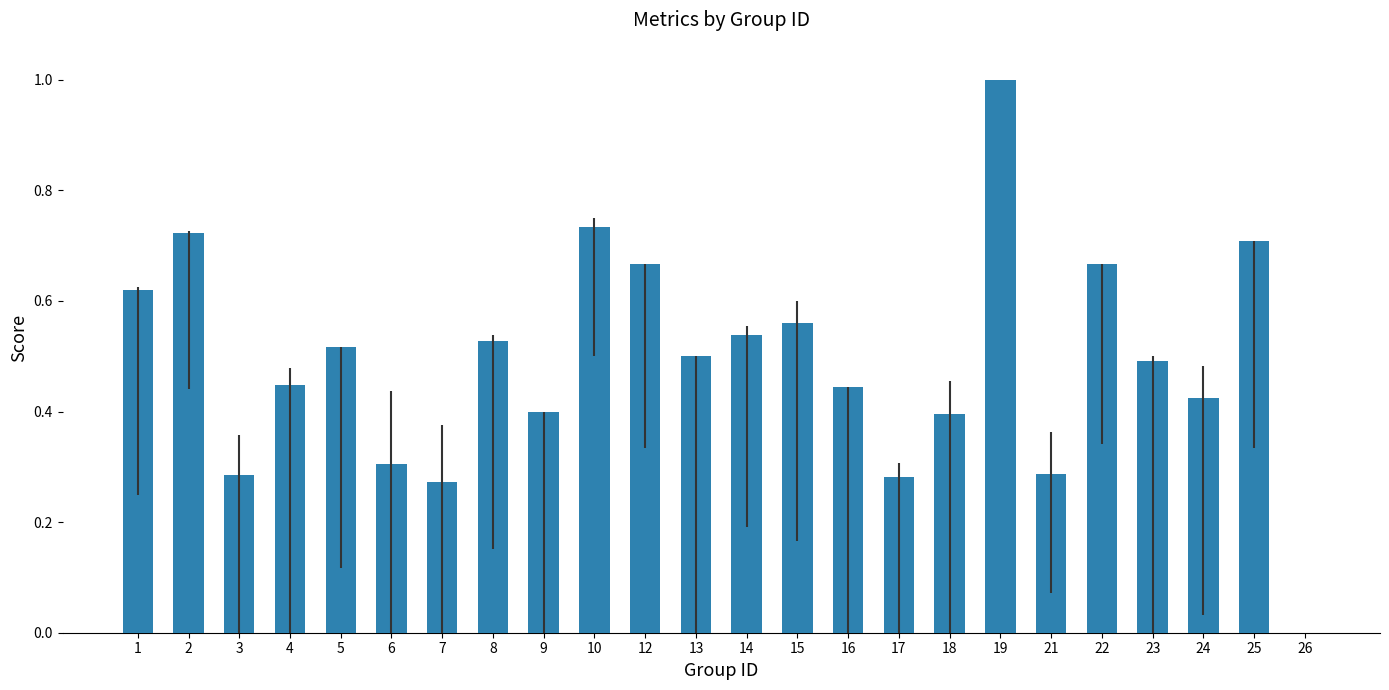

Are the bars grouped side by side (vs. stacked)?

No